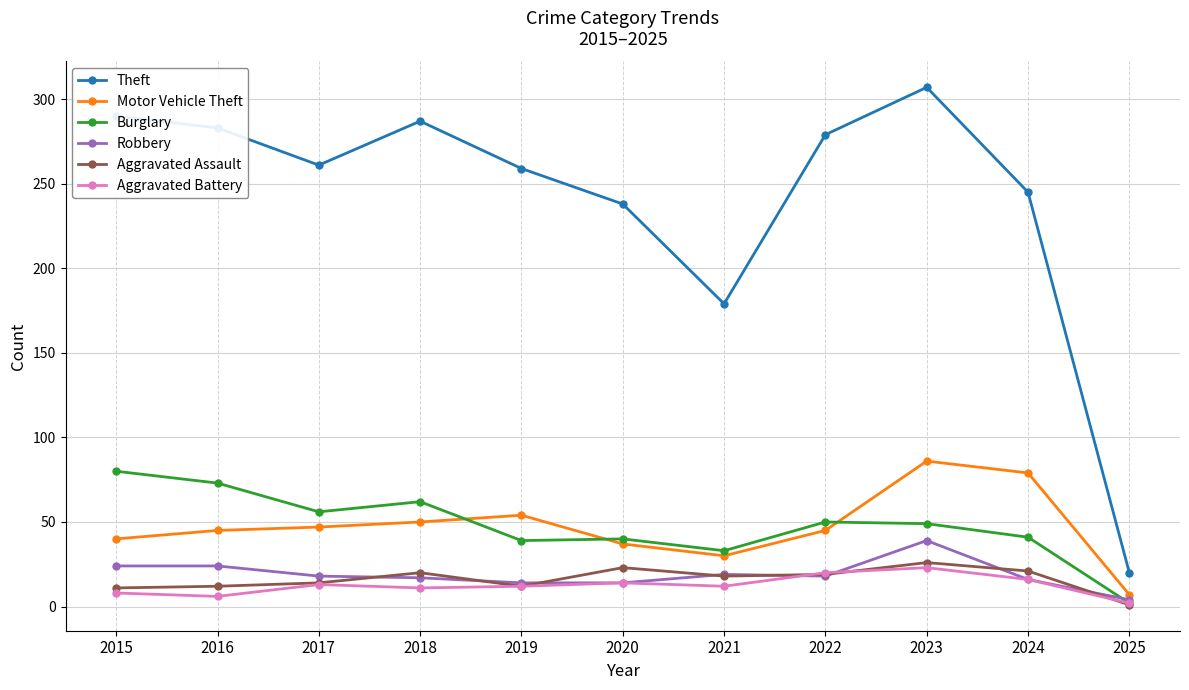

How many interior local peaks does the Theft series have?

2